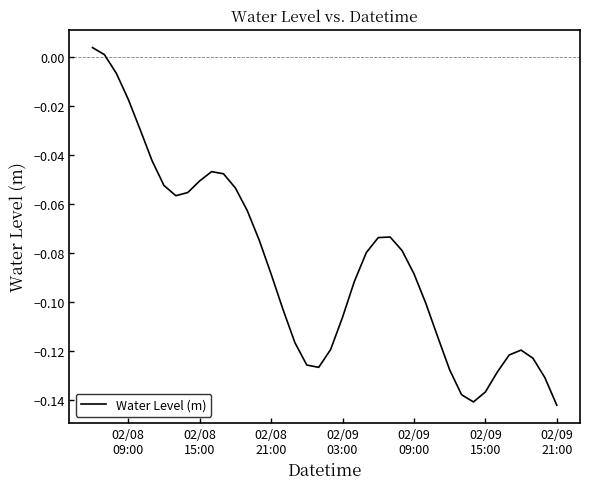

Does the chart display data point markers on the line(s)?

No